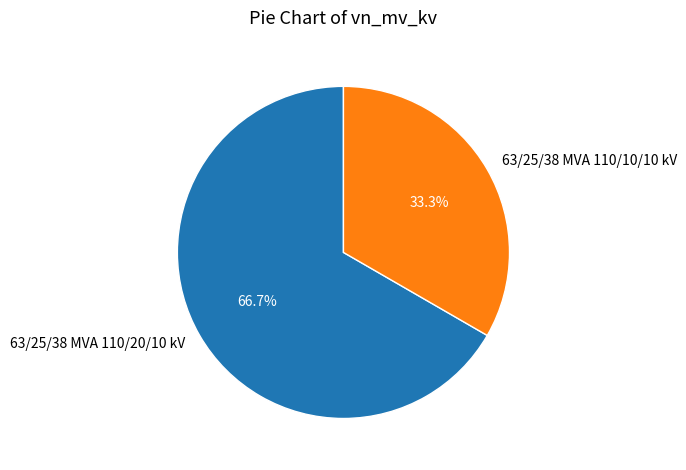

True or false: 63/25/38 MVA 110/20/10 kV accounts for 67% of the total.

True